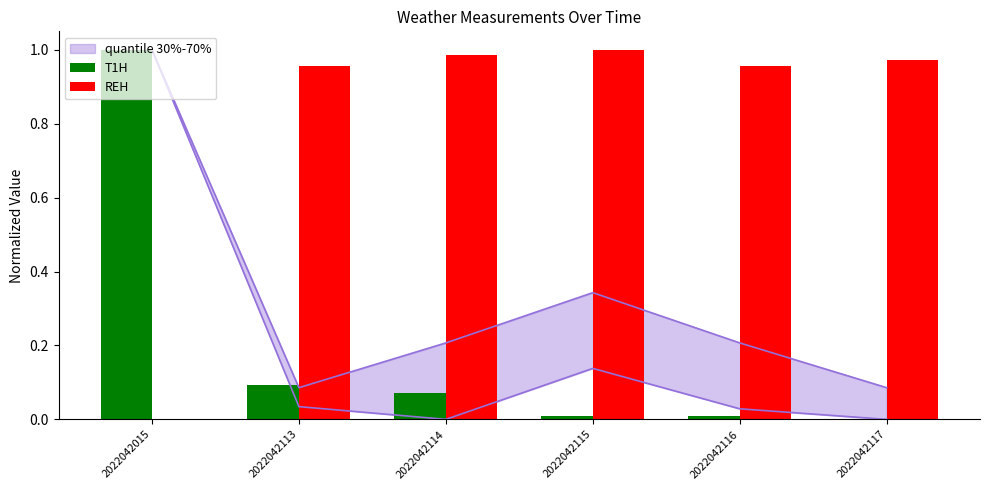

At which label is REH closest to 0?

2022042015